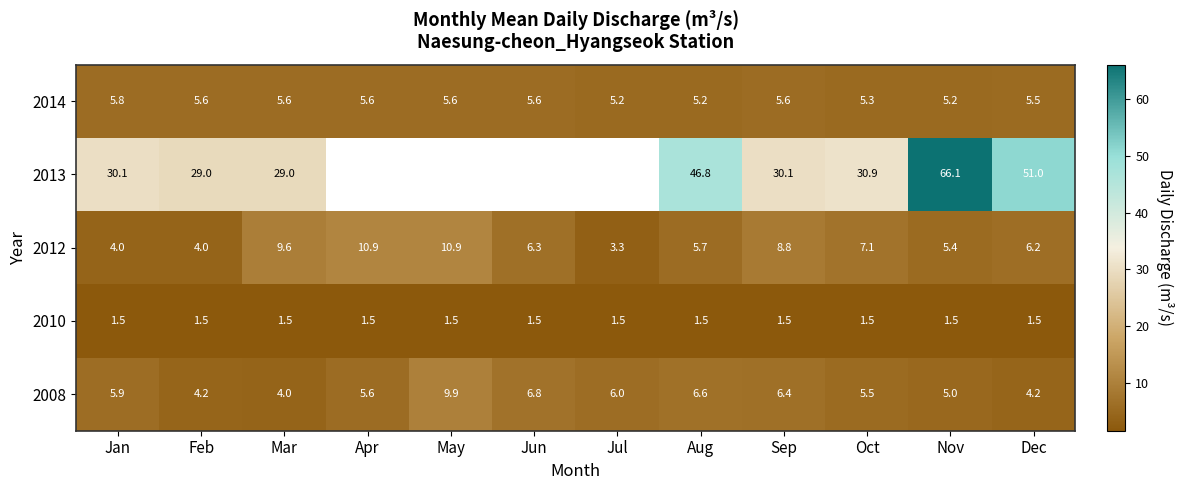

Count the 2014 values in the range 5 to 6.

12